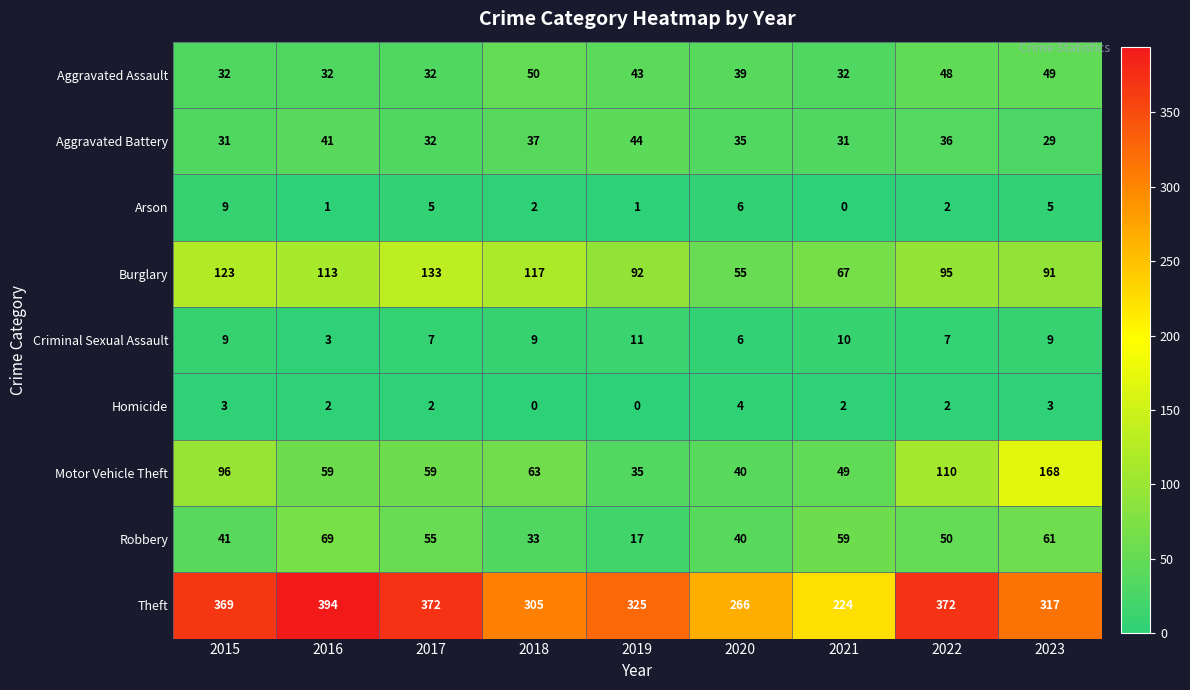

How many positive values does the Homicide series have?

7